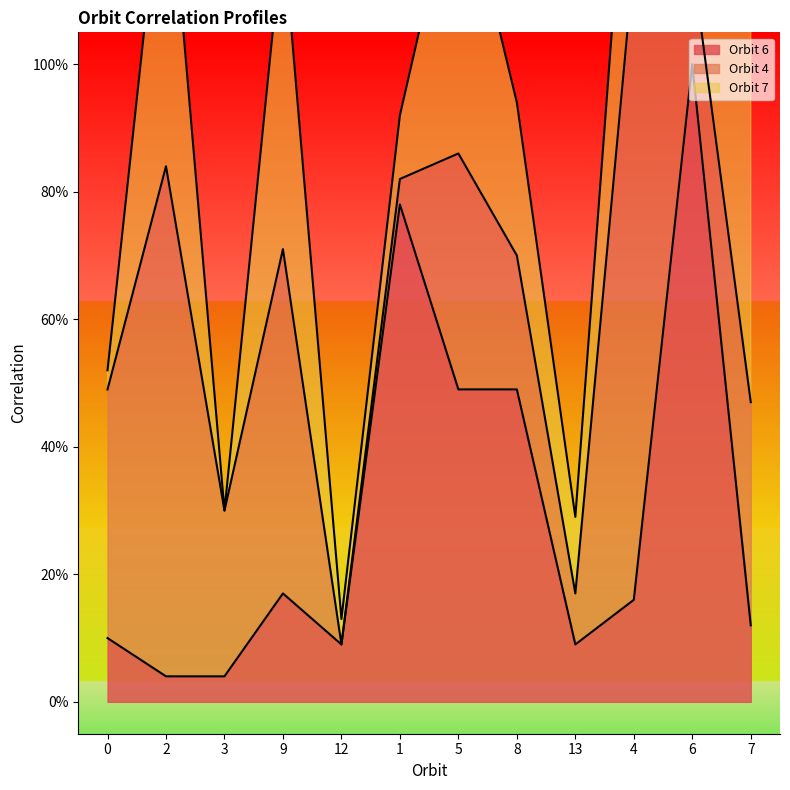

What is the sum of the Orbit 7 values at 4 and 9?

0.8